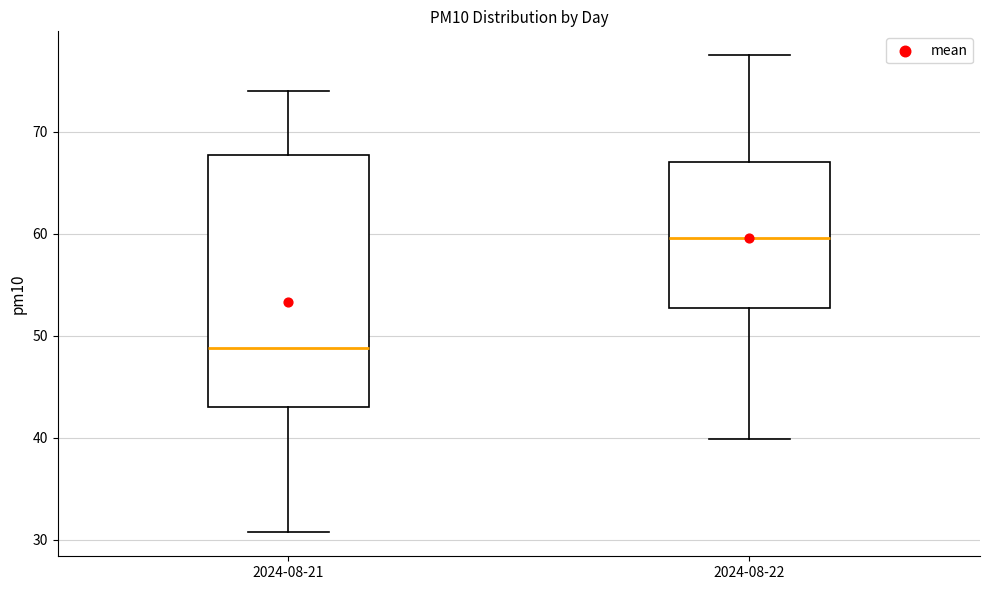

Which box is the tallest, from its lower edge to its upper edge?

2024-08-21